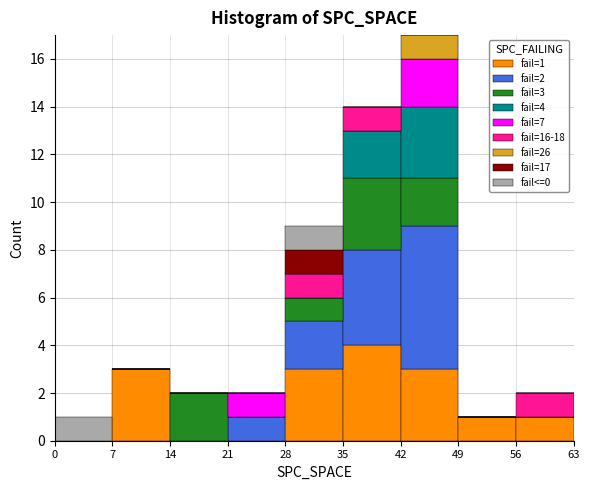

Which range on the x-axis has the tallest stacked bar (by total height)?

42 to 49